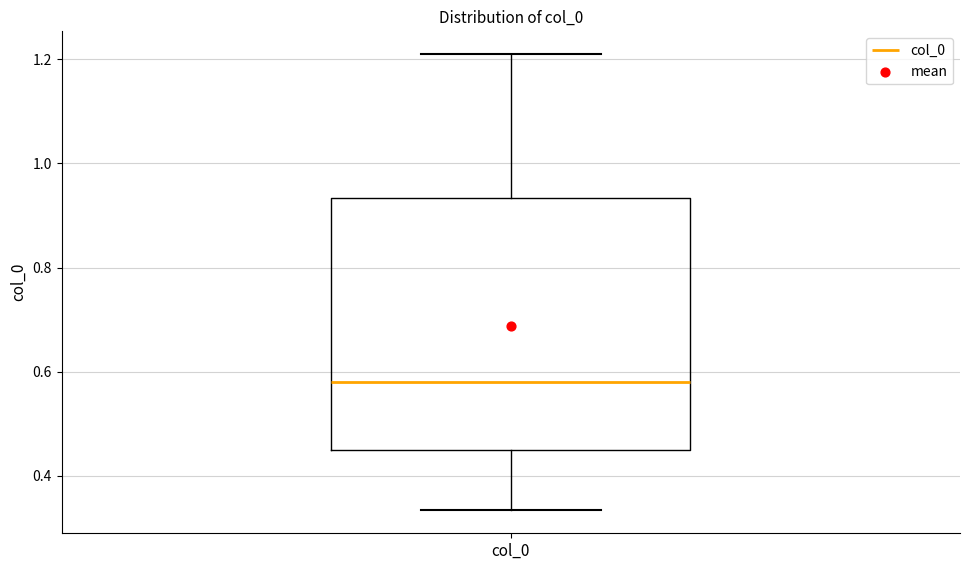

Read this box plot against the y-axis: the position of the median line, the range covered by the box, and the ends of both whiskers. The values are not printed on the chart, so give them approximately, as read against the axis.

median 0.58, box 0.44 to 0.94, whiskers 0.34 to 1.20